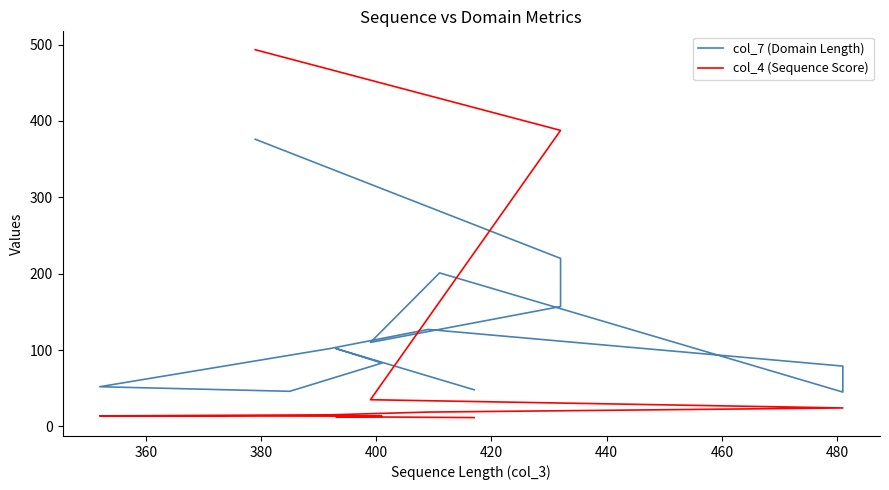

What is the sum of all col_4 (Sequence Score) values?

1484.3